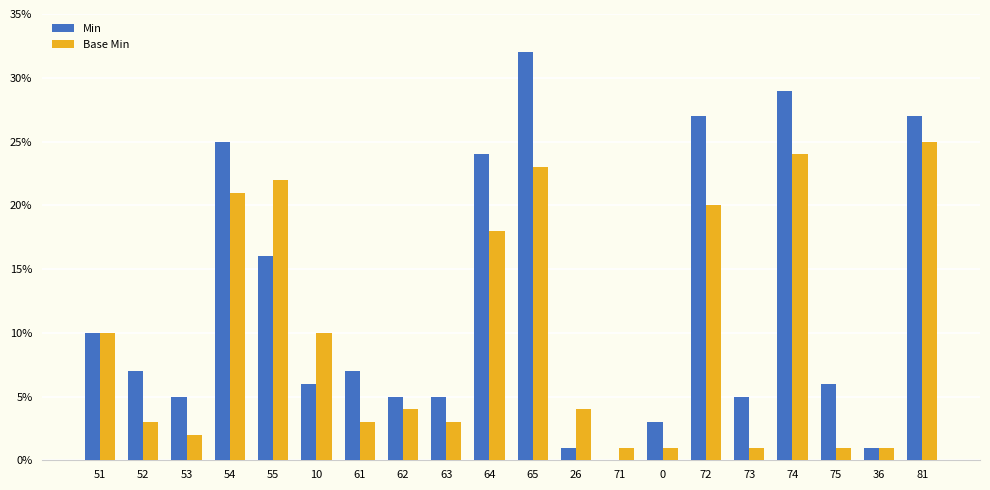

What are all the series names shown in the legend?

Min, Base Min